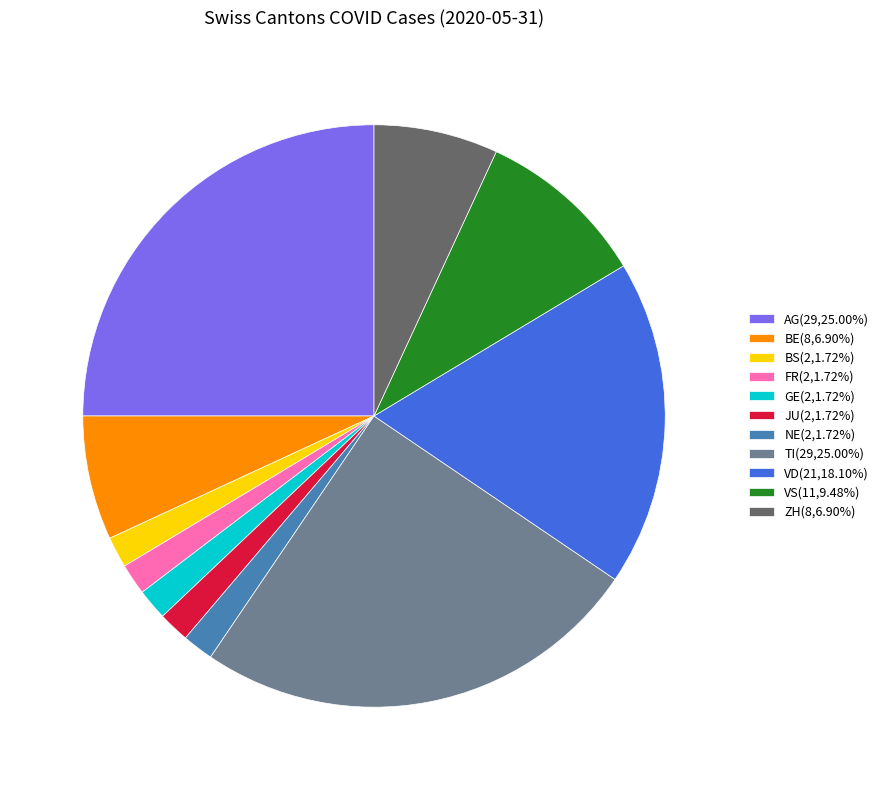

What is the ratio of the value at FR(2,1.72%) to the value at GE(2,1.72%)?

1.0